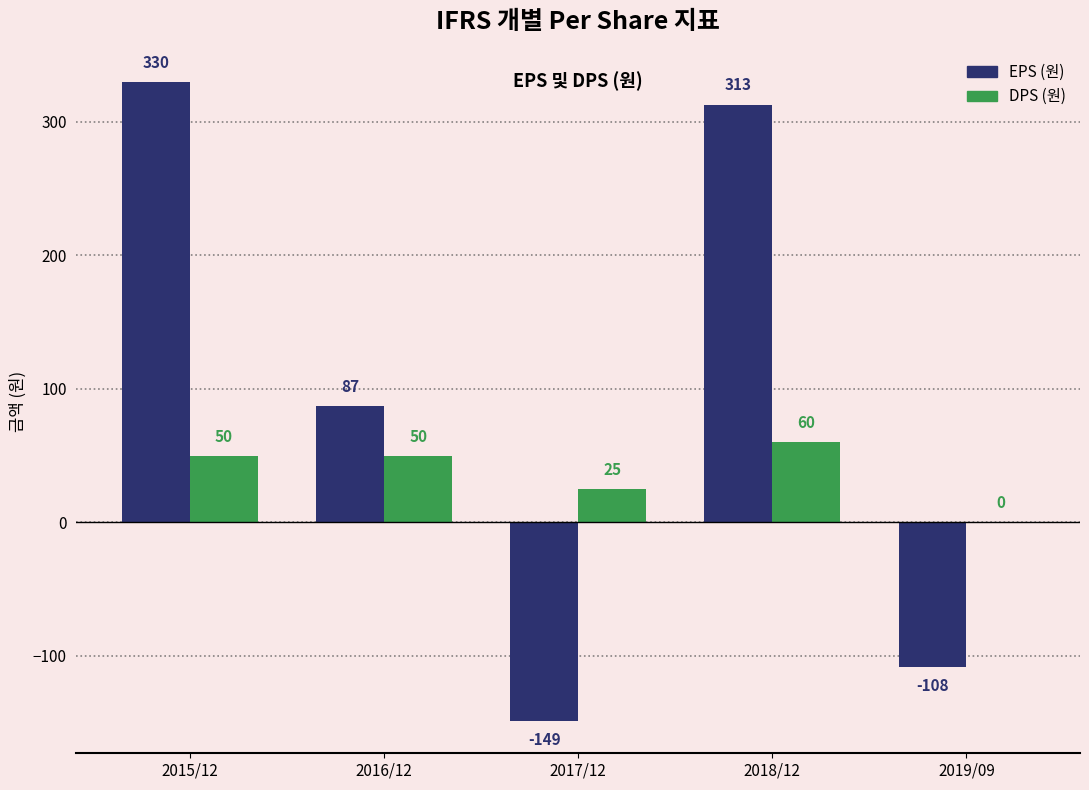

At which label does DPS (원) reach its peak?

2018/12